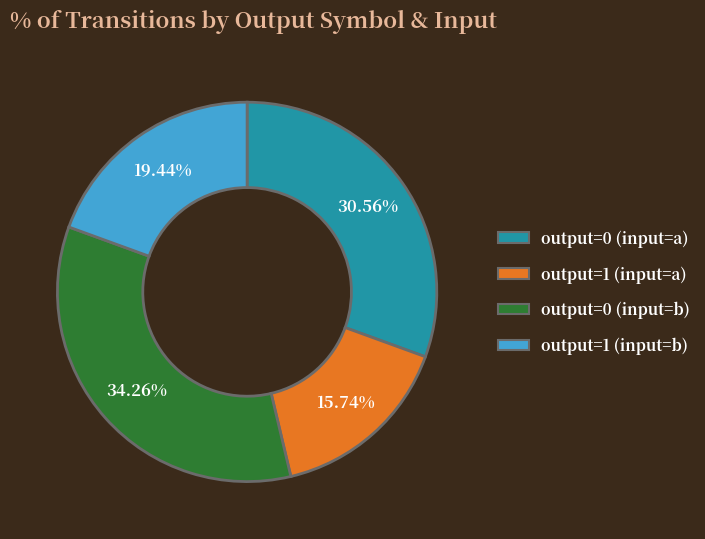

Does any single category account for the majority?

No